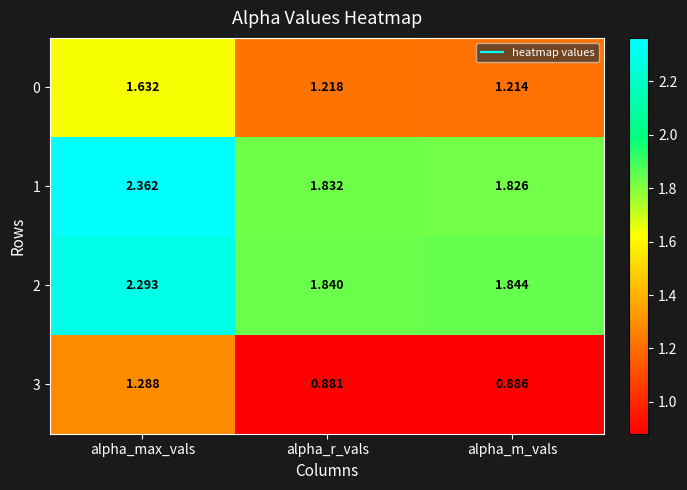

Is the value of 3 at alpha_m_vals greater than the value of 1 at alpha_m_vals?

No